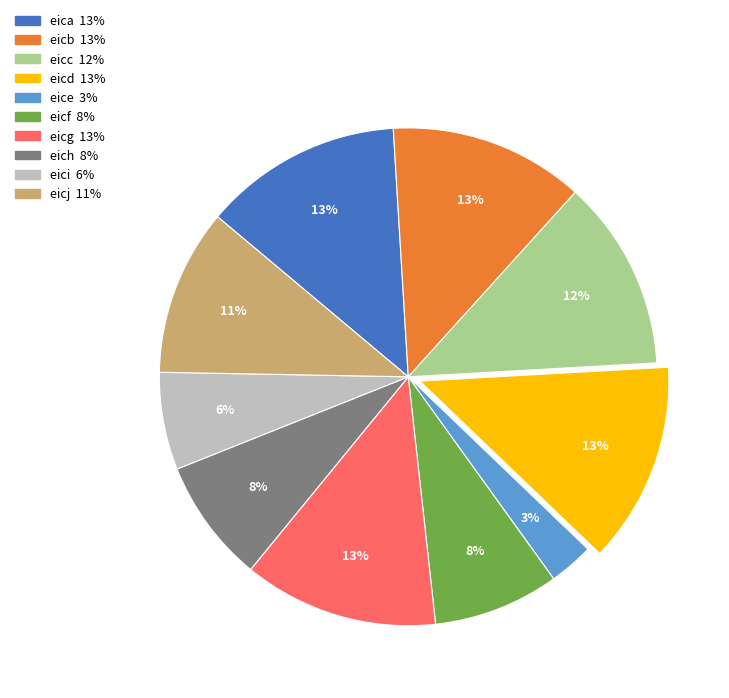

Is it true that eica is 13% of the pie?

True